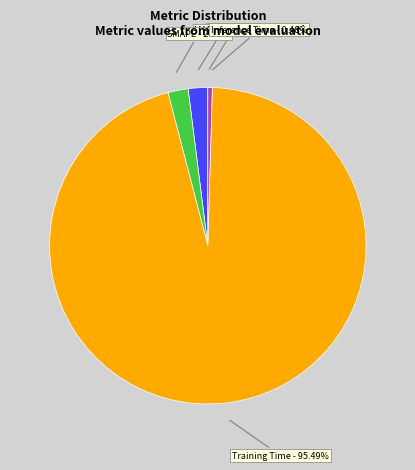

What is the largest slice in the pie chart?

Training Time